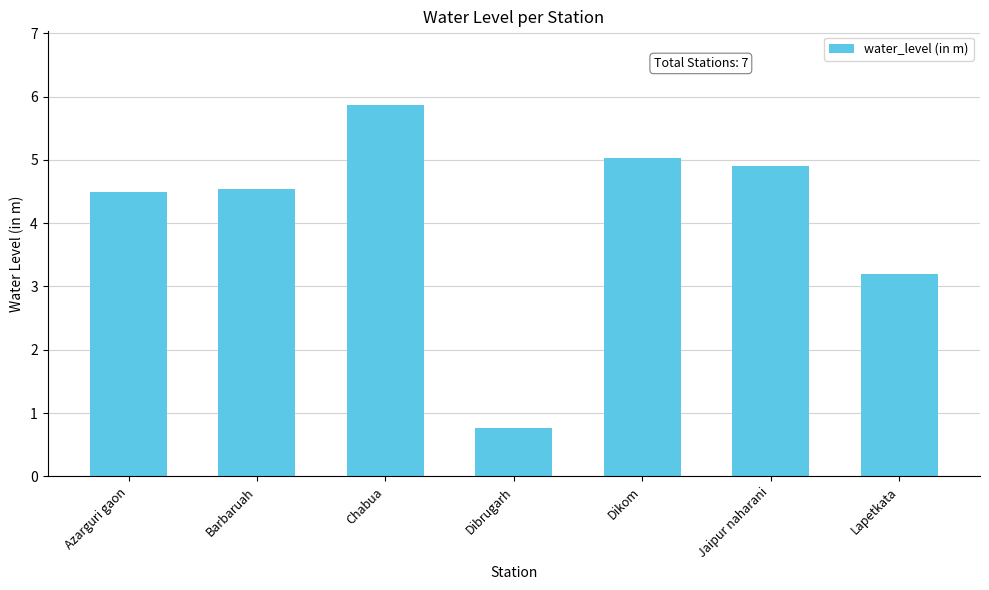

At which label is the value closest to 3?

Lapetkata